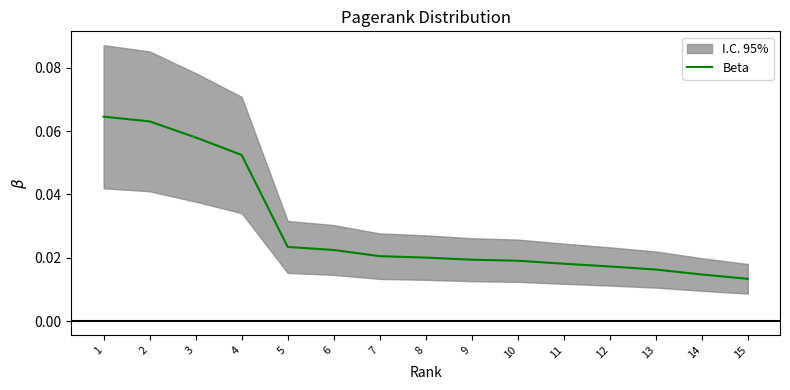

Reading left to right, what are all the values shown in this chart?

0.1	0.1	0.1	0.1	0.0	0.0	0.0	0.0	0.0	0.0	0.0	0.0	0.0	0.0	0.0